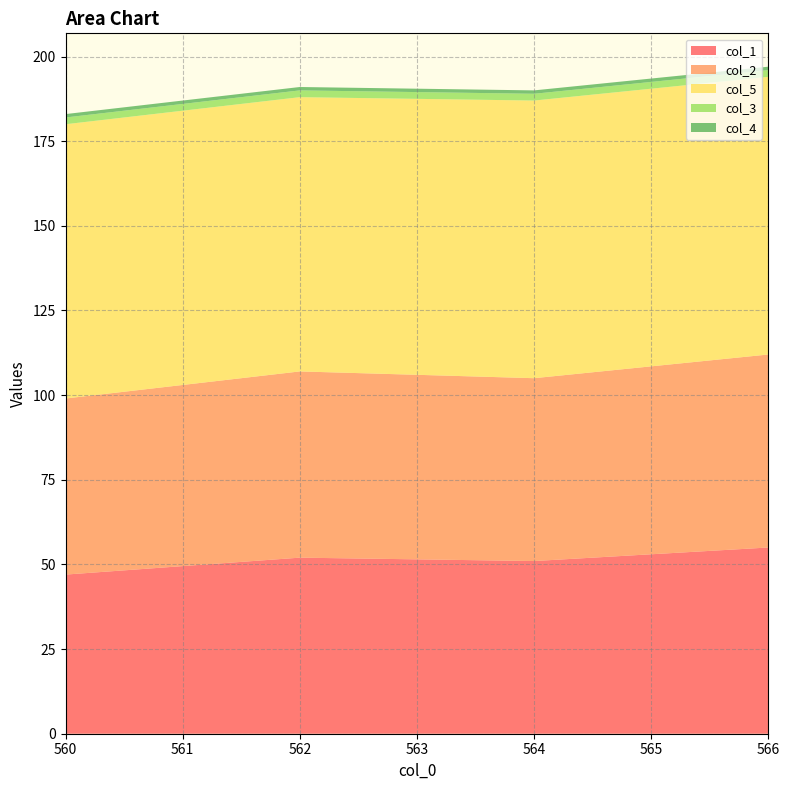

Reading left to right, extract all data points from this chart.

col_1: 47	52	51	55
col_2: 52	55	54	57
col_5: 81	81	82	82
col_3: 2	2	2	2
col_4: 1	1	1	1